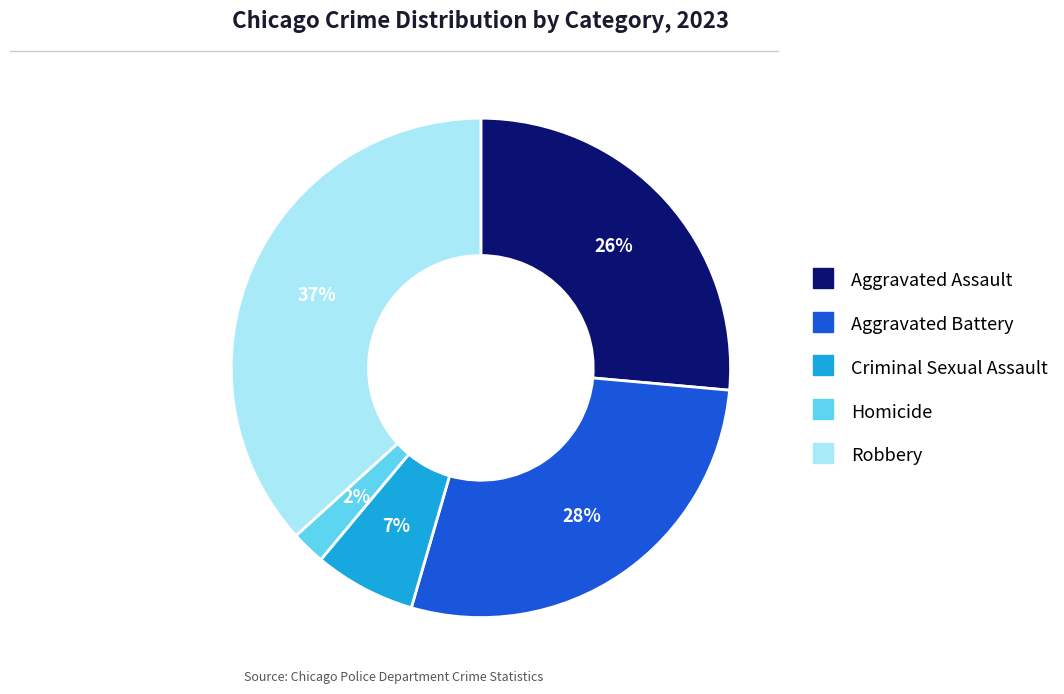

Which slice is the smallest?

Homicide